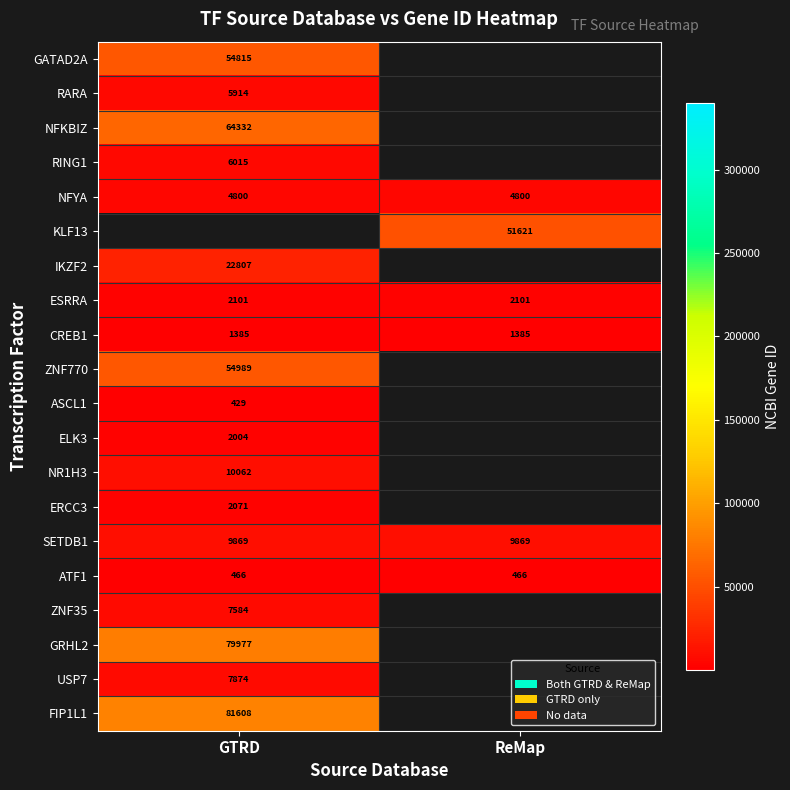

What is the average value of the ATF1 series?

466